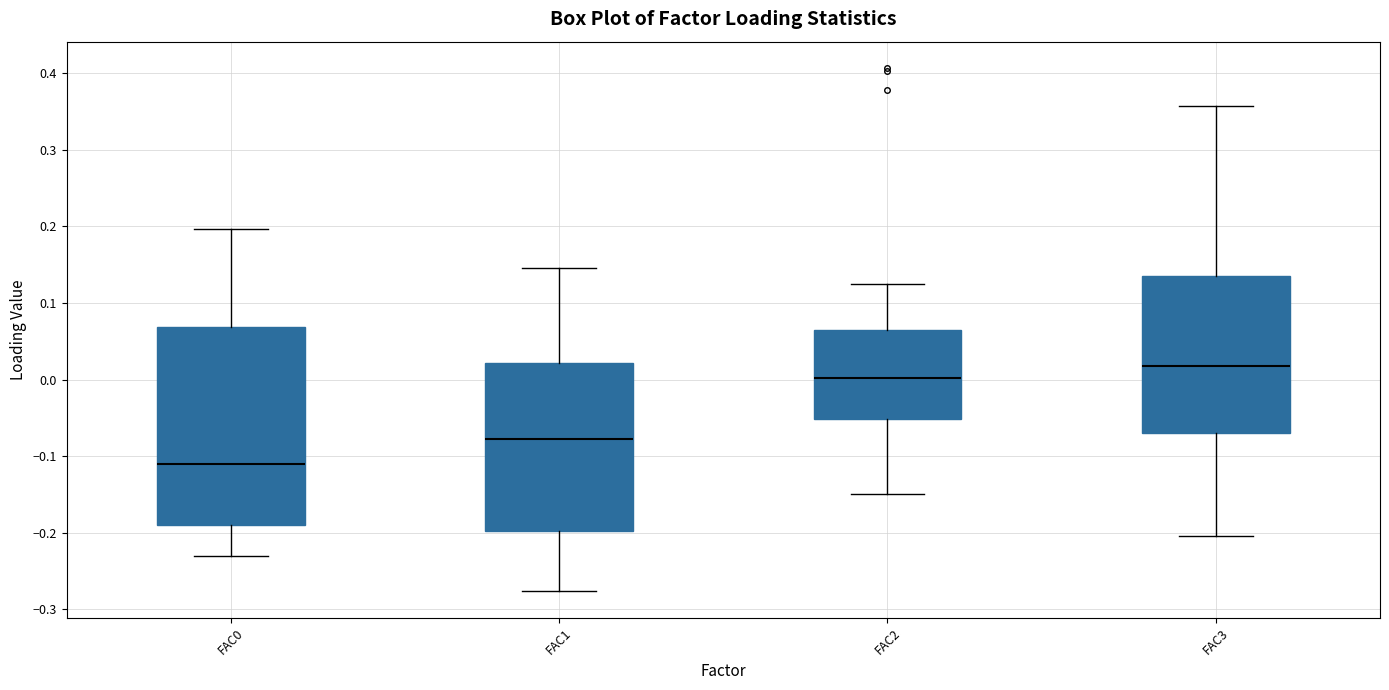

Where is the upper edge of the box for FAC1 on the y-axis? The values are not printed on the chart, so give them approximately, as read against the axis.

0.02